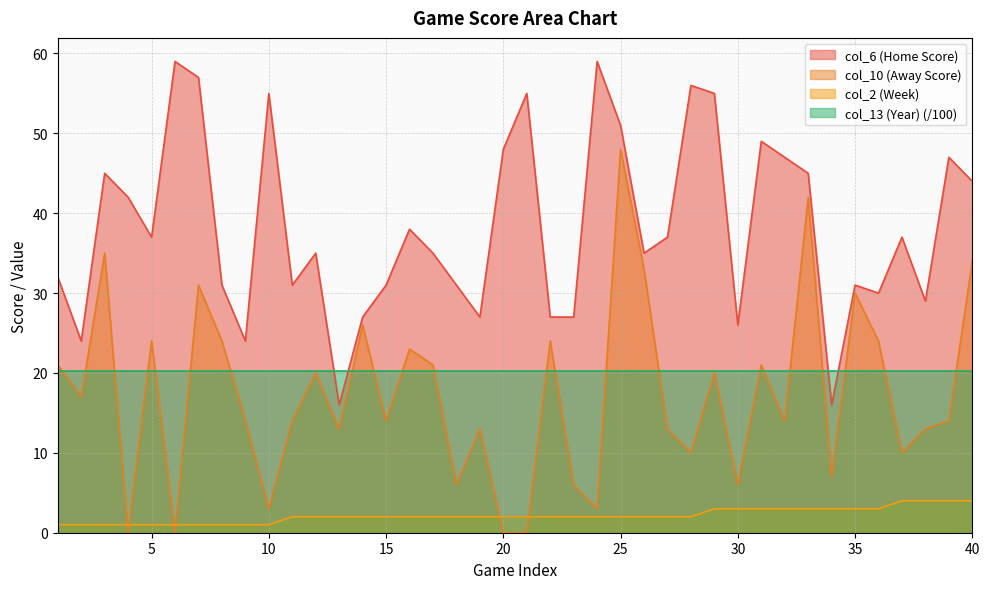

Rank the series by their maximum value, from lowest to highest.

col_2 (Week), col_13 (Year) (/100), col_10 (Away Score), col_6 (Home Score)